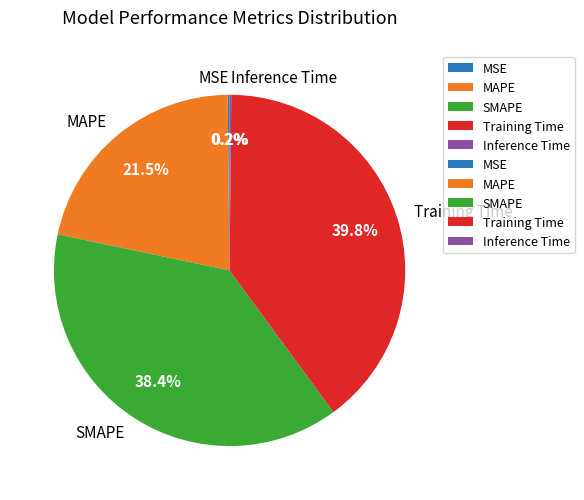

Is there a majority slice in this chart?

No